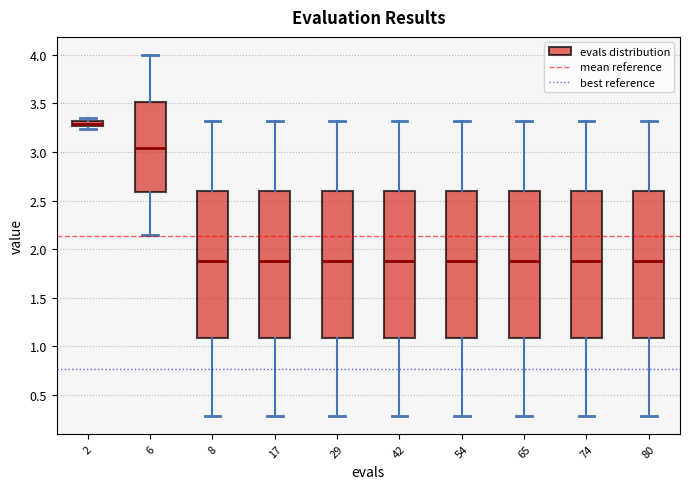

Where does the lower whisker of the box at x = 65 end on the y-axis? The values are not printed on the chart, so give them approximately, as read against the axis.

0.30